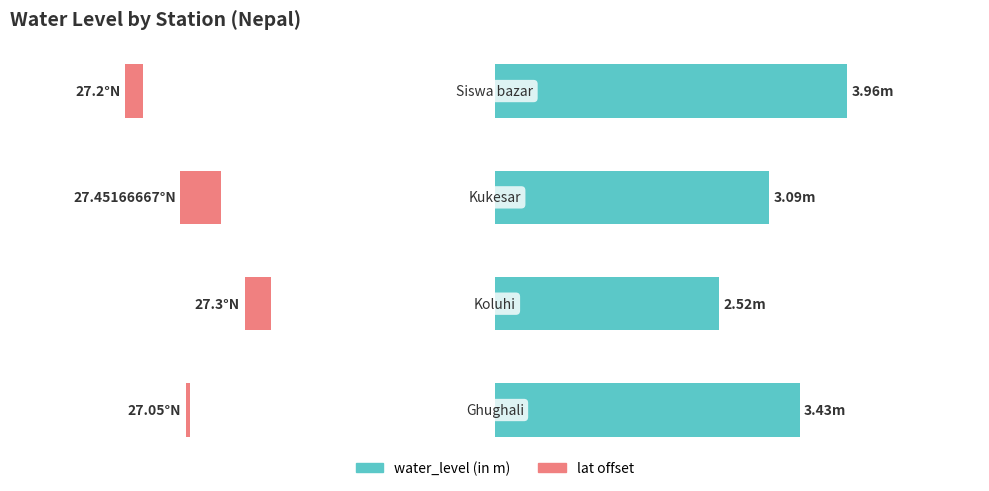

What is the difference between the maximum and minimum values in the lat offset series?

0.4